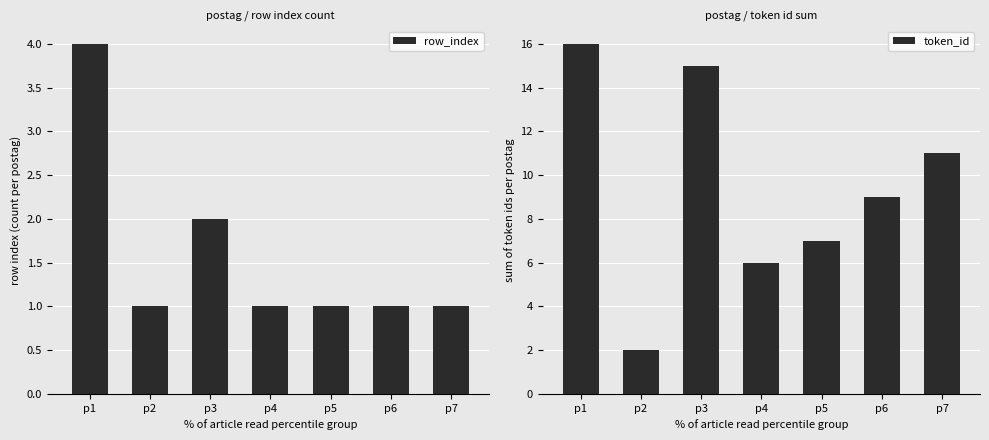

At how many categories does at least one series exceed 10?

3